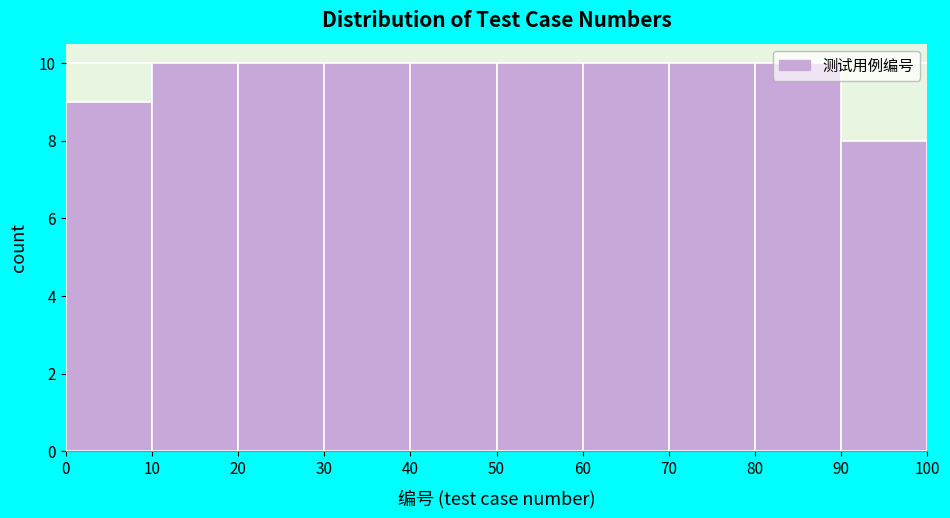

Reading left to right, transcribe this chart: for each bar, give the range it covers on the x-axis and its height. The values are not printed on the chart, so give them approximately, as read against the axis.

0 to 10: 9
10 to 20: 10
20 to 30: 10
30 to 40: 10
40 to 50: 10
50 to 60: 10
60 to 70: 10
70 to 80: 10
80 to 90: 10
90 to 100: 8